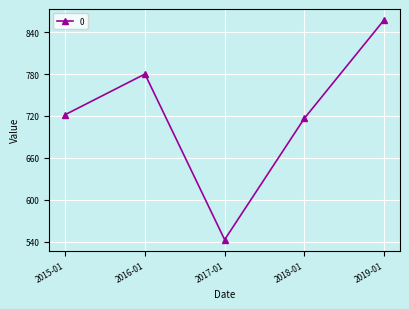

Where is the first local maximum?

2016-01